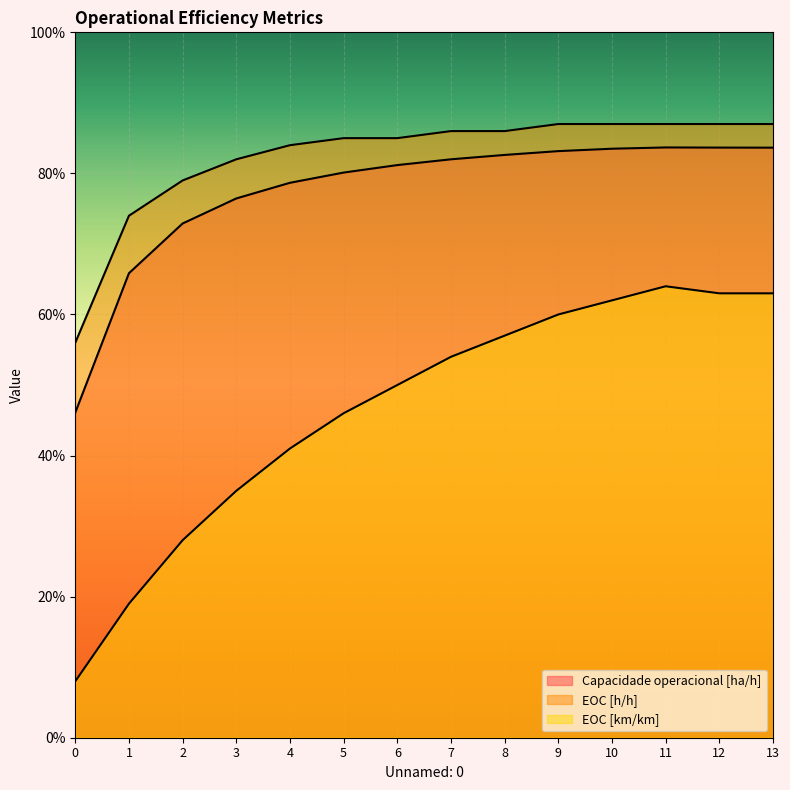

Which series has the largest range (max minus min)?

EOC [km/km]